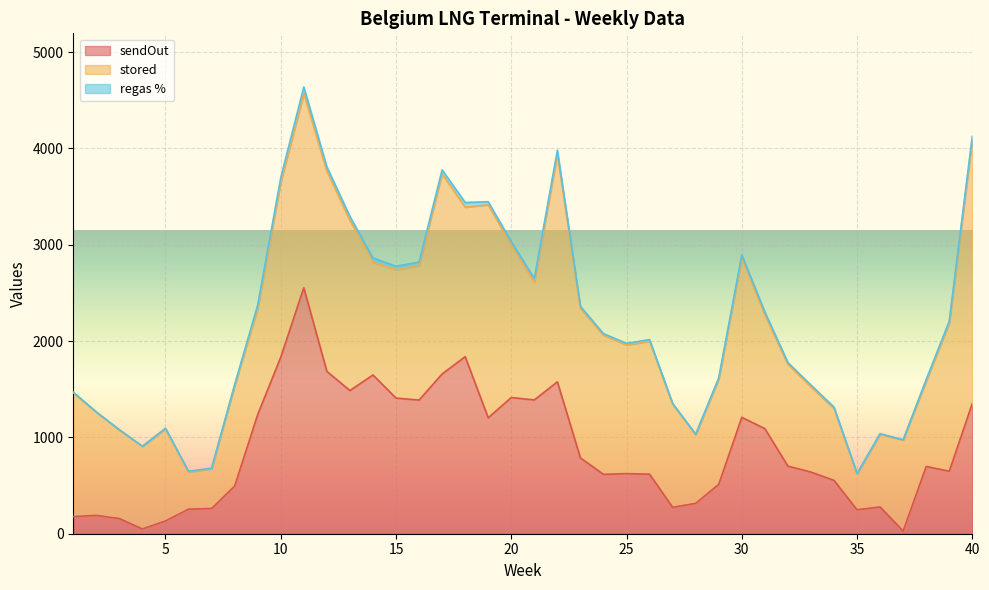

What value does the stored series have at 27?

1071.3